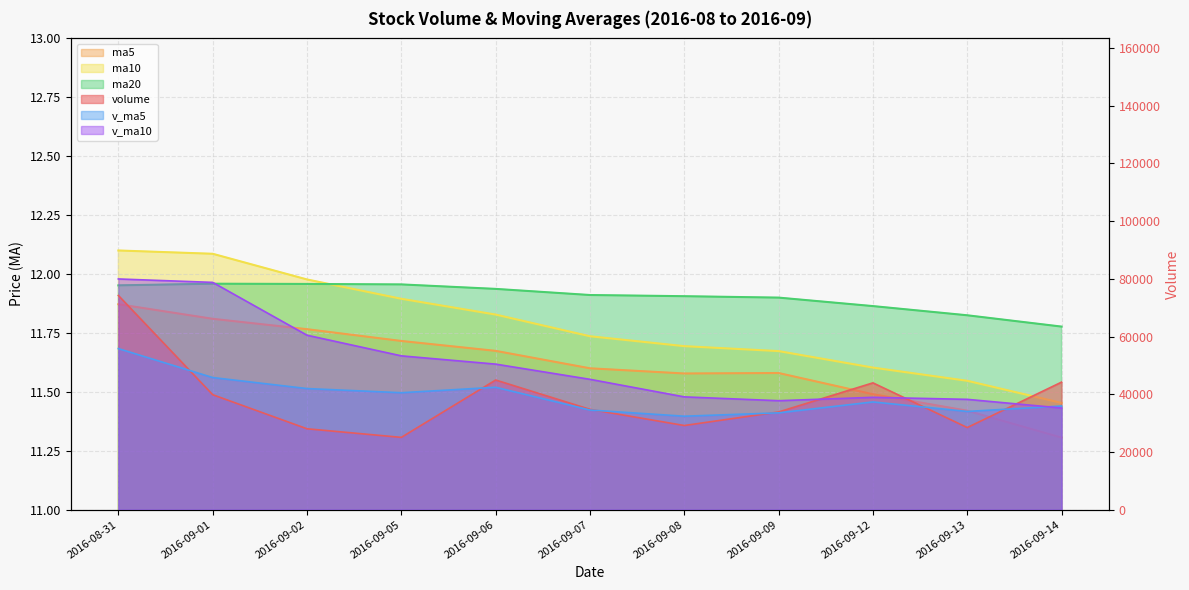

In volume, how many points are lower than both neighbors (excluding endpoints)?

3